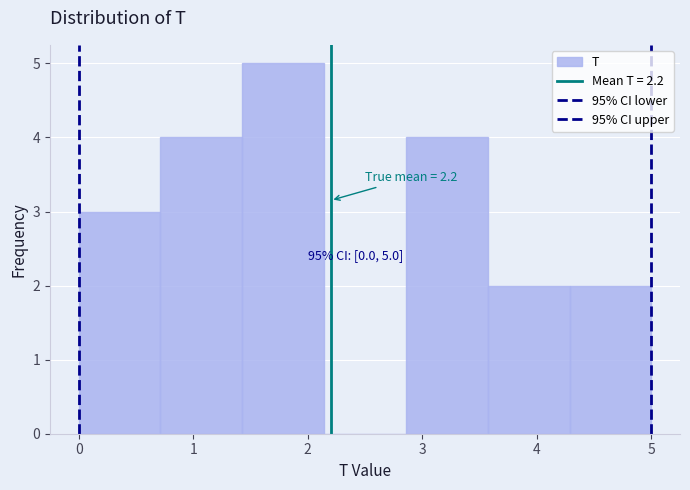

Which range on the x-axis has the tallest bar?

1.4 to 2.1